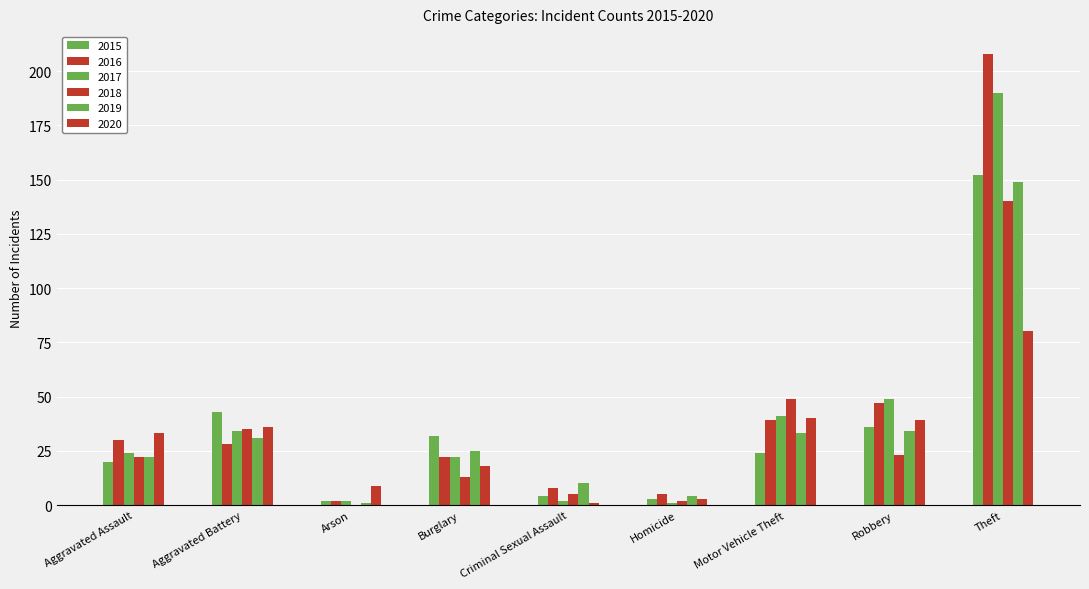

What is the label of the 7th bar from the left?

Motor Vehicle Theft